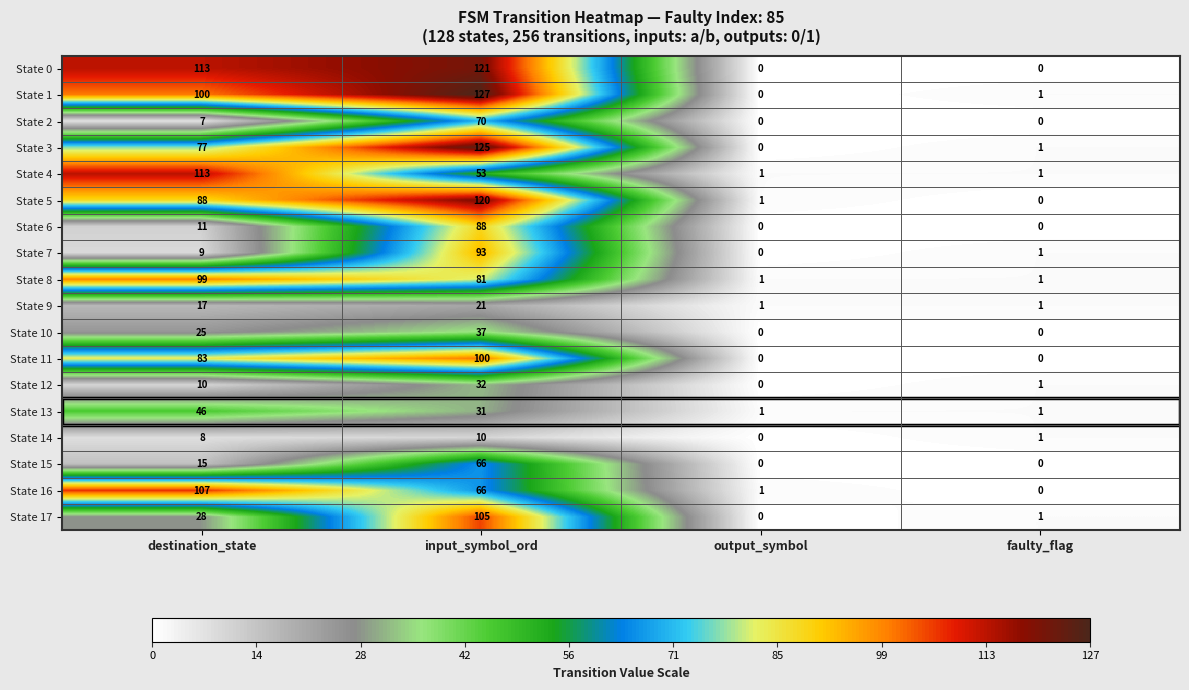

What is the total value across all series at output_symbol?

6